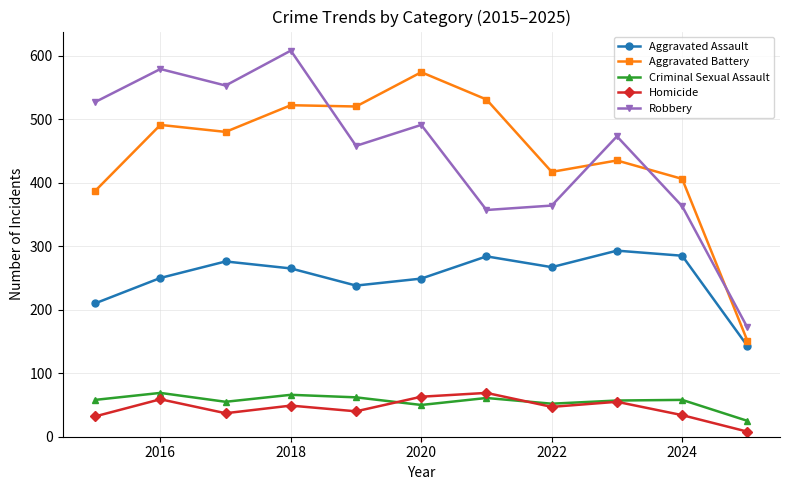

In Robbery, how many points are lower than both neighbors (excluding endpoints)?

3